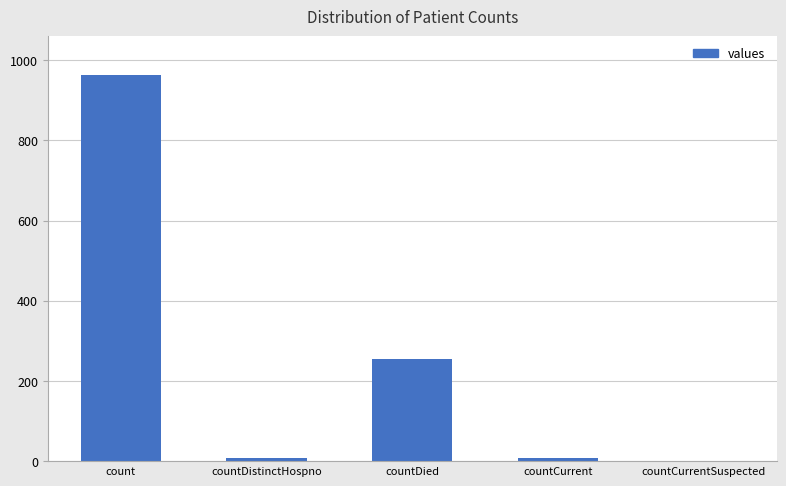

At which label does the data first exceed 8?

count